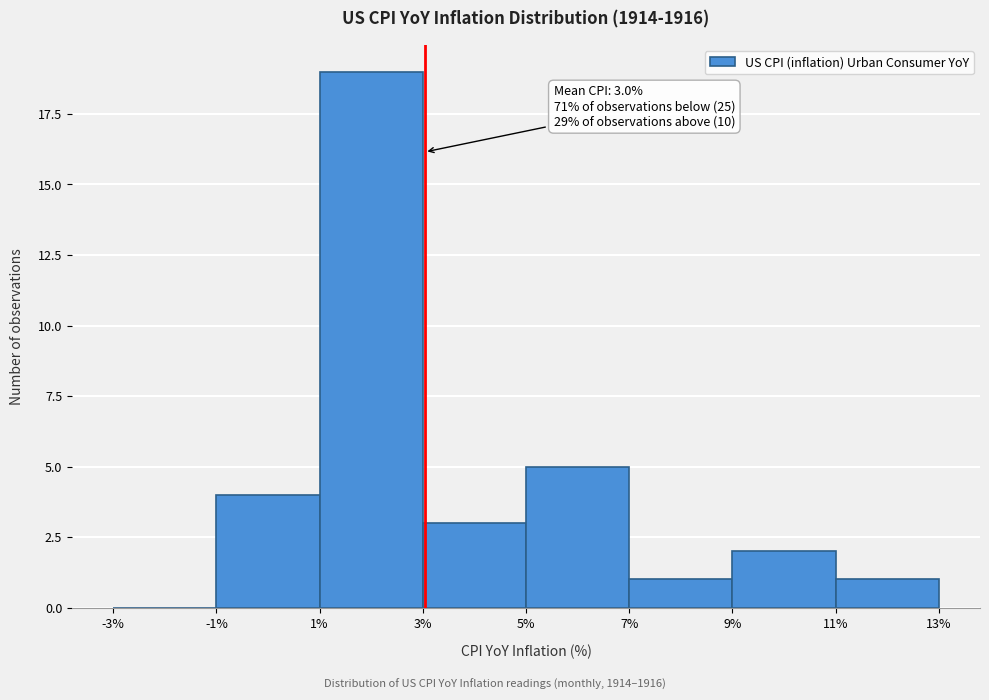

Which range on the x-axis has the tallest bar?

1% to 3%